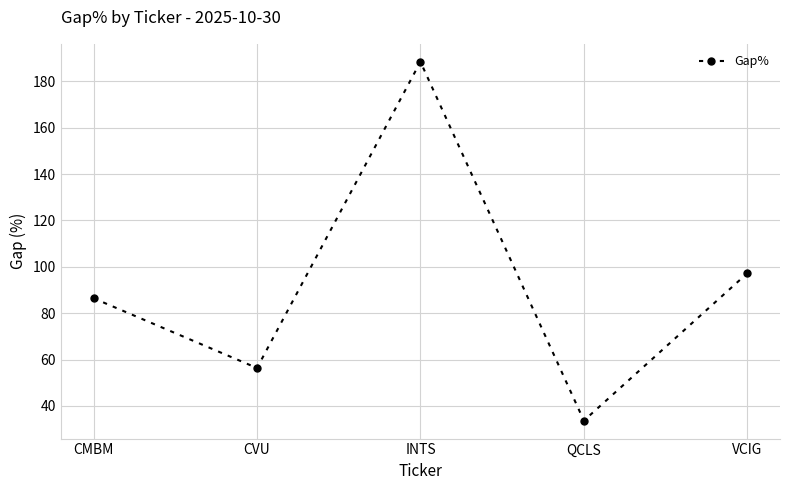

List the labels in order of value, largest first.

INTS, VCIG, CMBM, CVU, QCLS